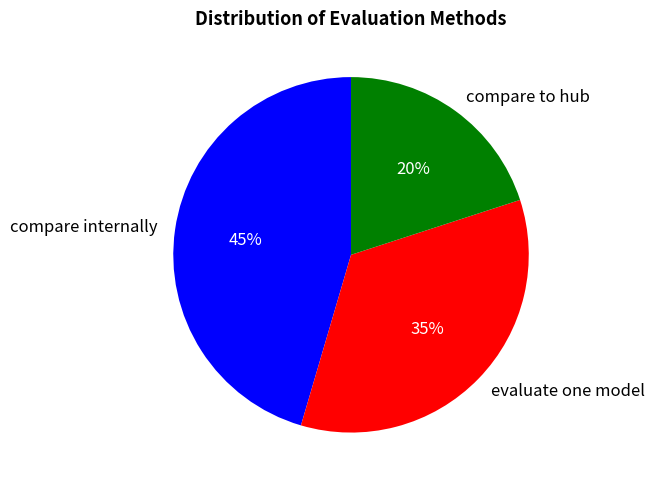

How many segments does this pie chart have?

3